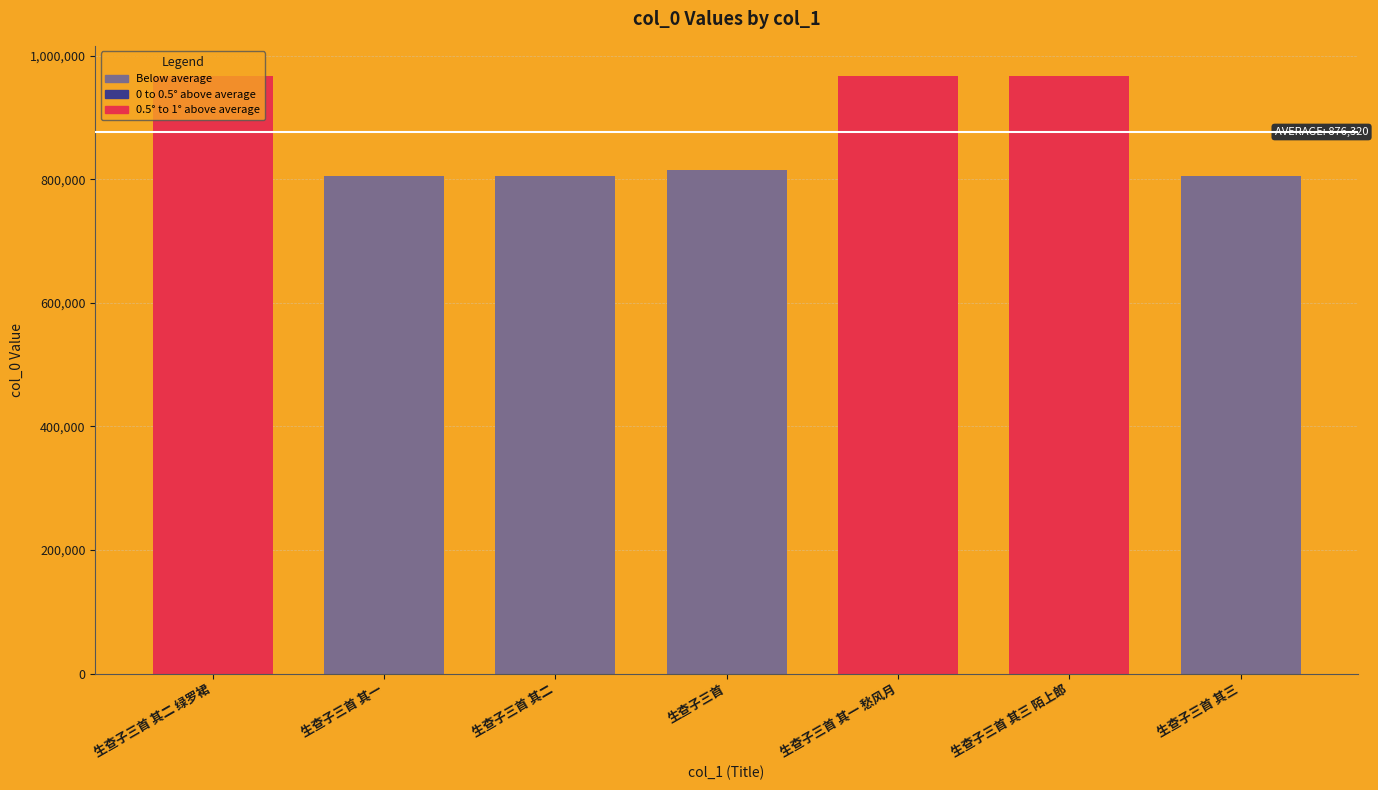

List the labels in order of value, smallest first.

生查子三首 其一, 生查子三首 其二, 生查子三首 其三, 生查子三首, 生查子三首 其三 陌上郎, 生查子三首 其二 绿罗裙, 生查子三首 其一 愁风月